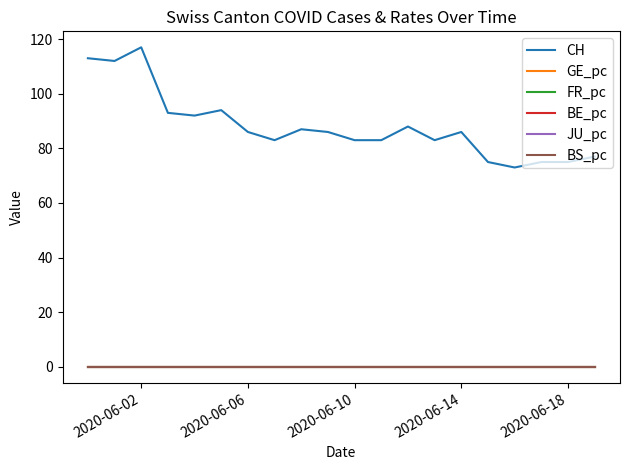

True or false: JU_pc and BS_pc cross at least once.

False